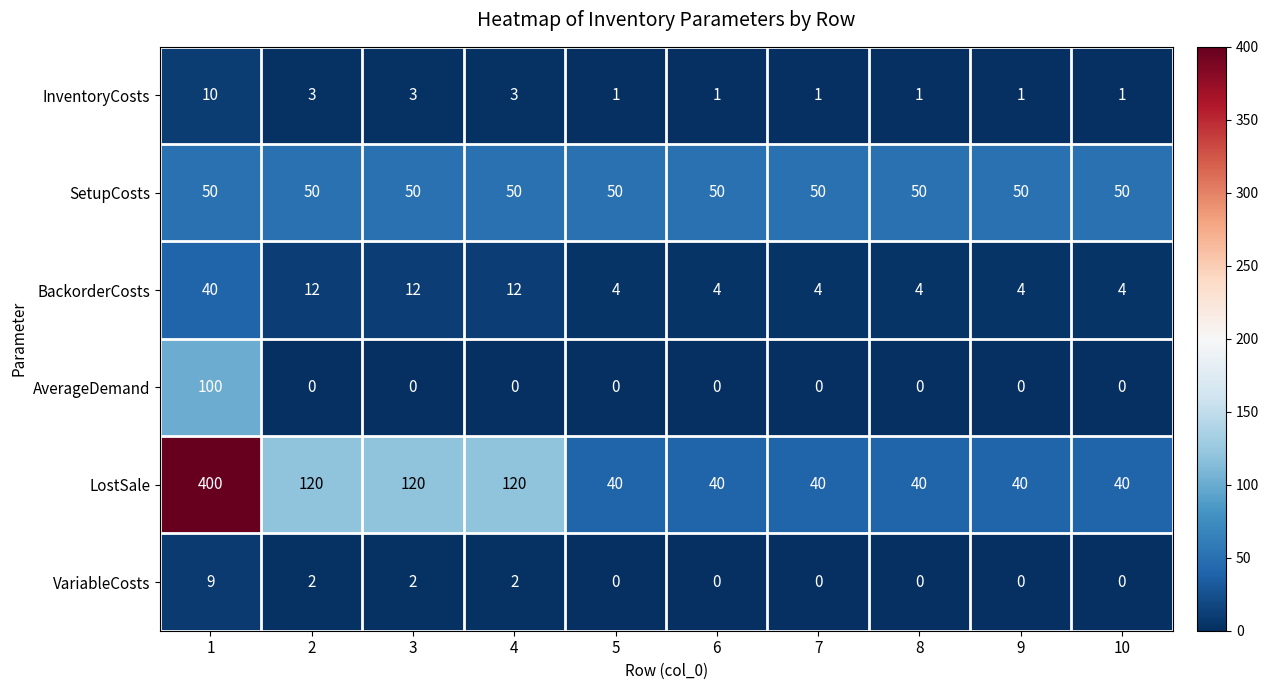

What is the minimum value for LostSale?

40